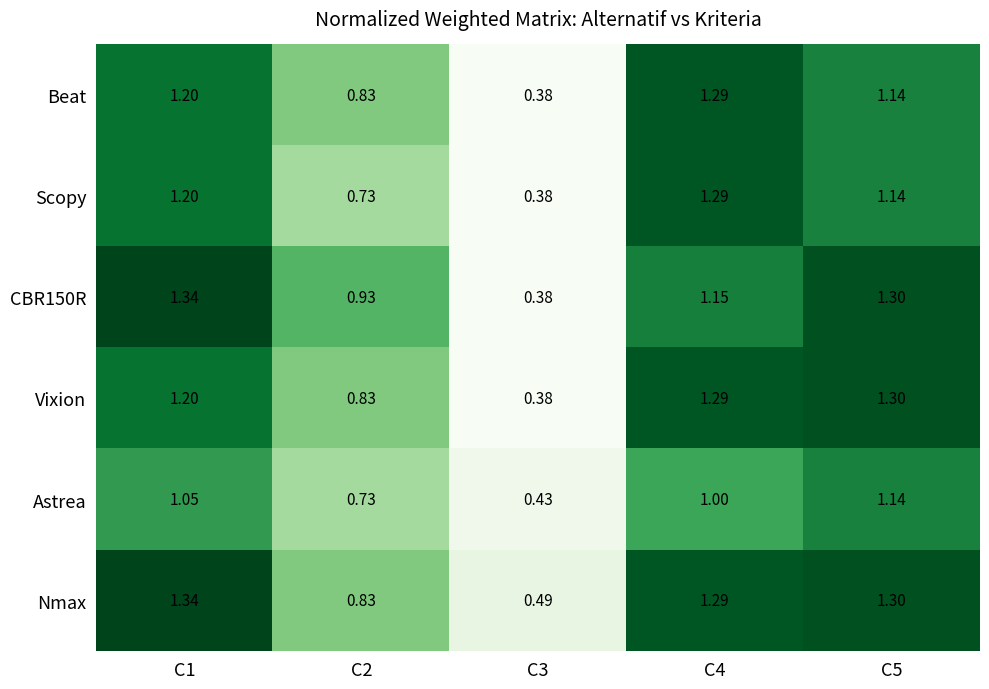

Is the value of Astrea at C3 greater than the value of Vixion at C1?

No